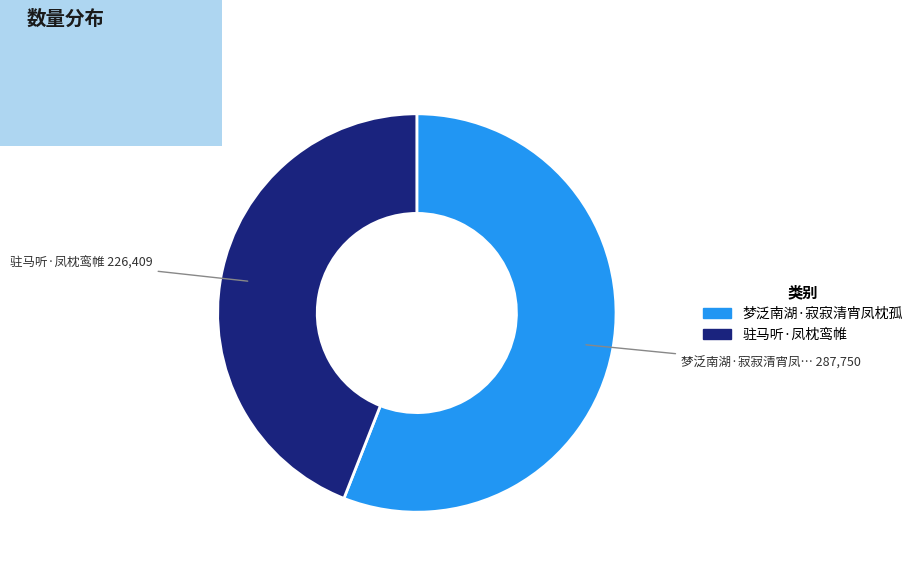

Approximately how many times larger is the value at 梦泛南湖·寂寂清宵凤枕孤 compared to 驻马听·凤枕鸾帷?

1.3